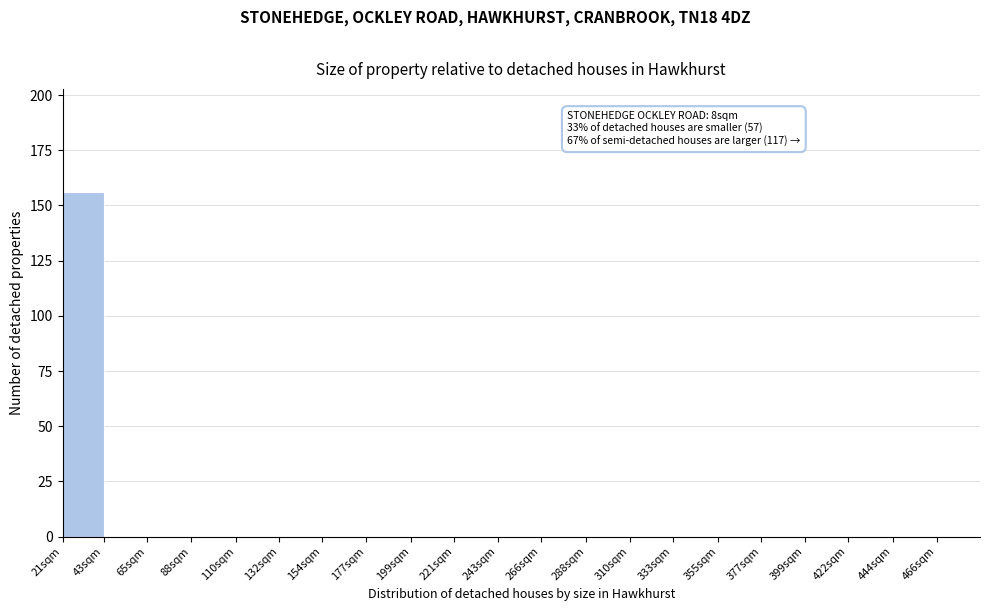

Reading right to left, list all the values displayed in this chart.

466sqm=0	444sqm=0	422sqm=0	399sqm=0	377sqm=0	355sqm=0	333sqm=0	310sqm=0	288sqm=0	266sqm=0	243sqm=0	221sqm=0	199sqm=0	177sqm=0	154sqm=0	132sqm=0	110sqm=0	88sqm=0	65sqm=0	43sqm=0	21sqm=156